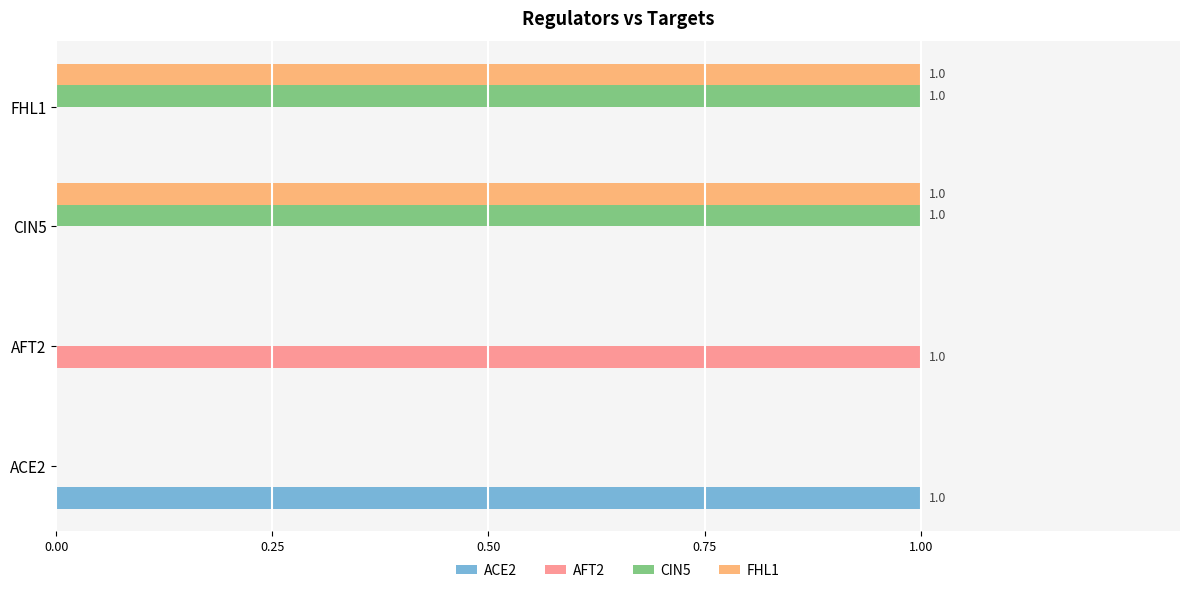

Is the value of CIN5 at ACE2 greater than the value of FHL1 at CIN5?

No